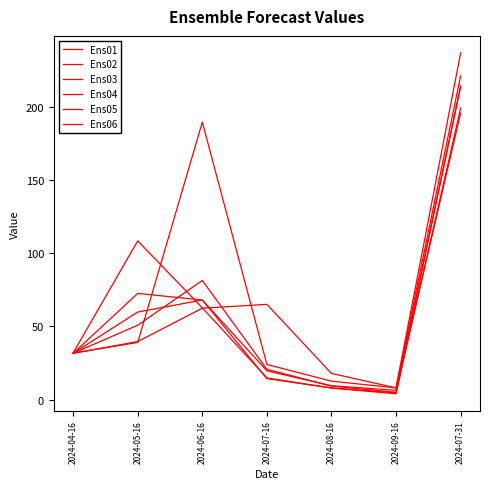

Where is the first local maximum for Ens03?

2024-05-16